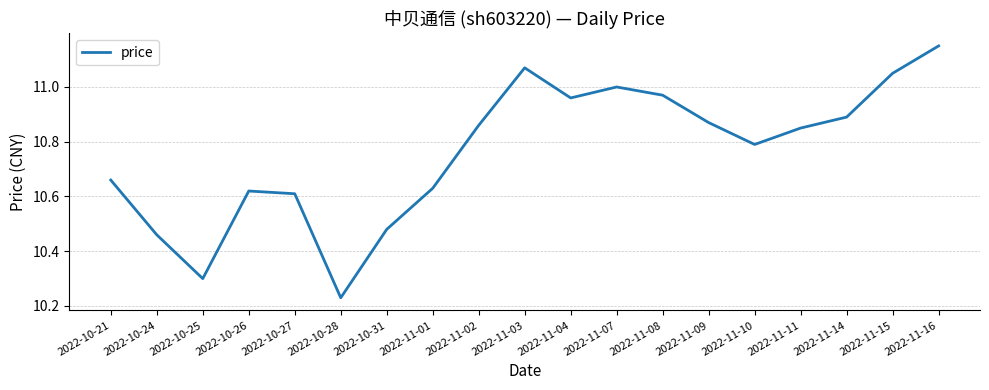

Does the chart display data point markers on the line(s)?

No